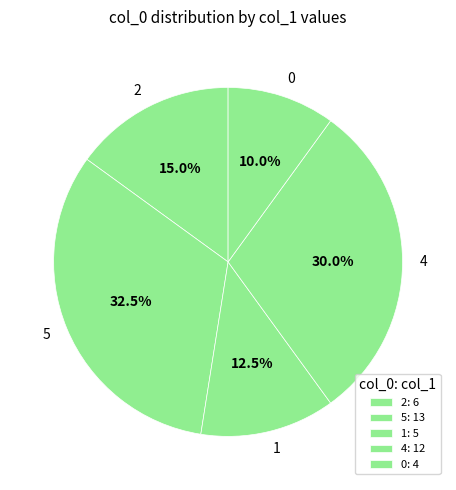

To the nearest percent, what is the average slice percentage?

20%